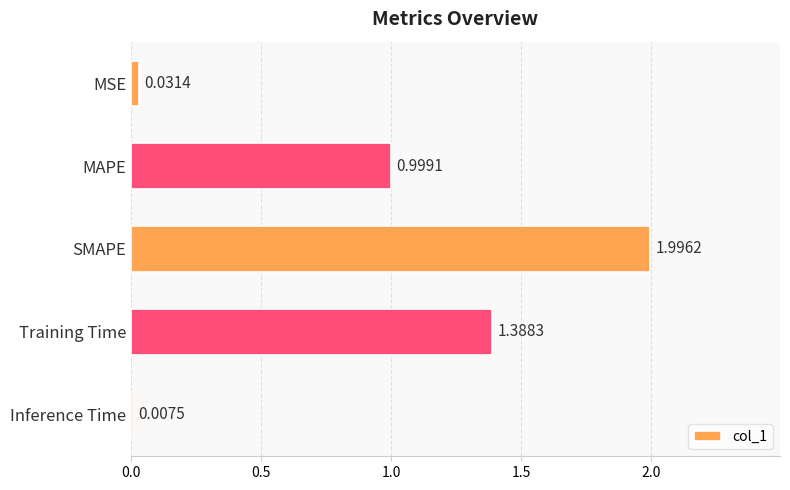

Between Inference Time and SMAPE, which is larger?

SMAPE